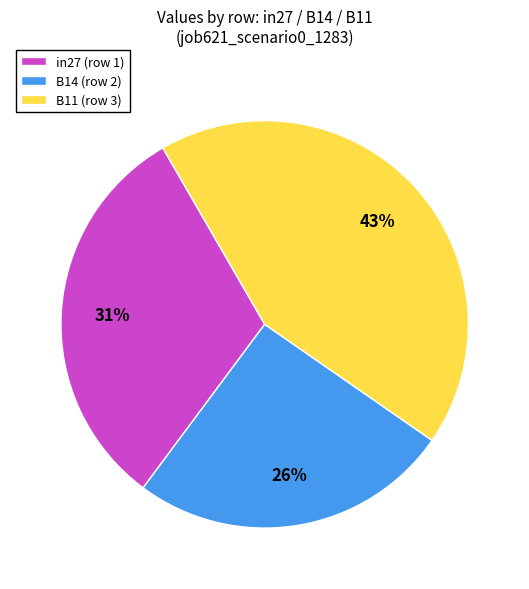

What is the smallest slice in the pie chart?

B14